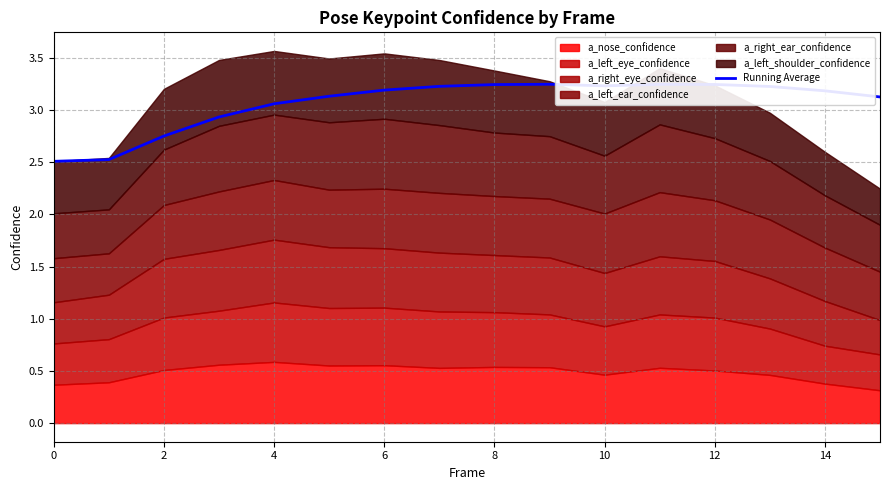

How many points are lower than both their immediate neighbors (excluding endpoints)?

1